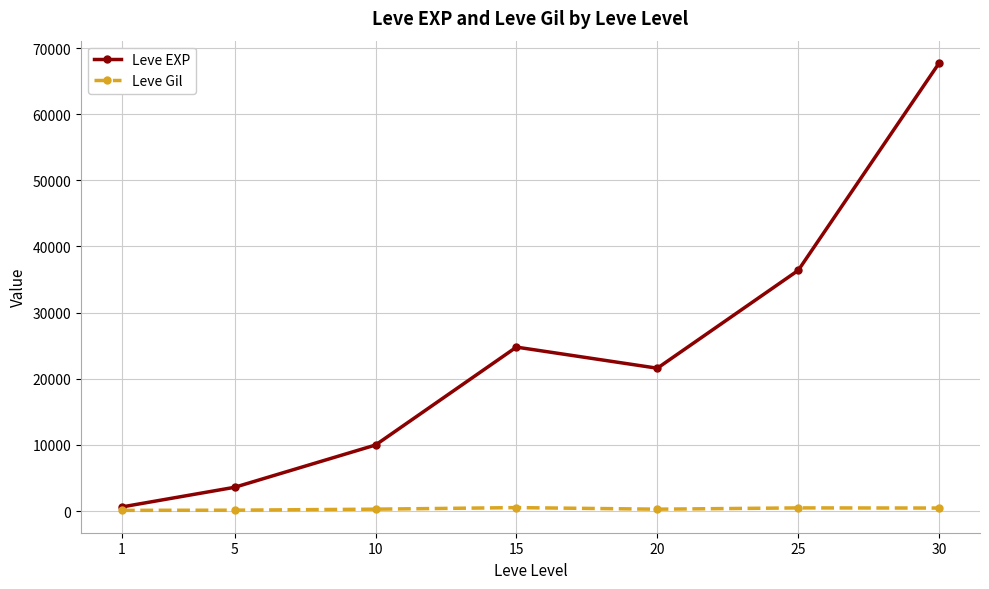

At 30, list the series in order from smallest to largest.

Leve Gil, Leve EXP